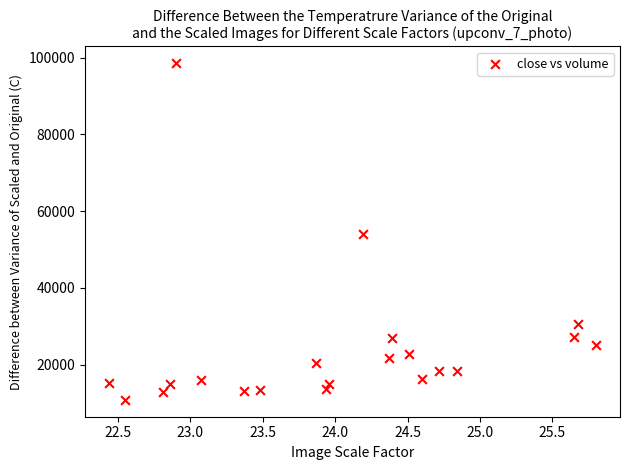

What is the range of X values (max minus min)?

3.4